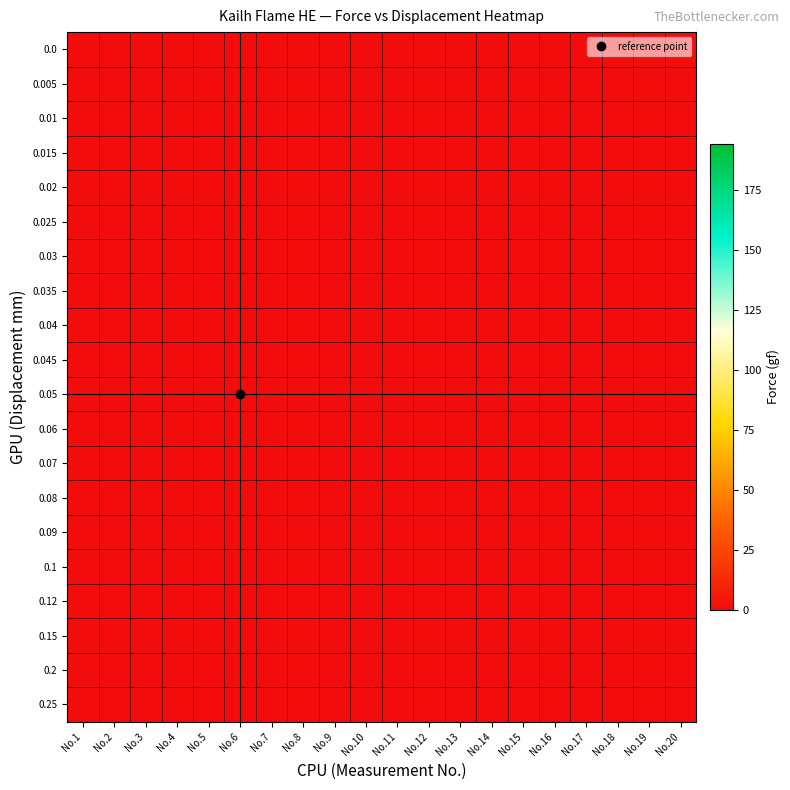

What is the greatest value displayed?

0.1